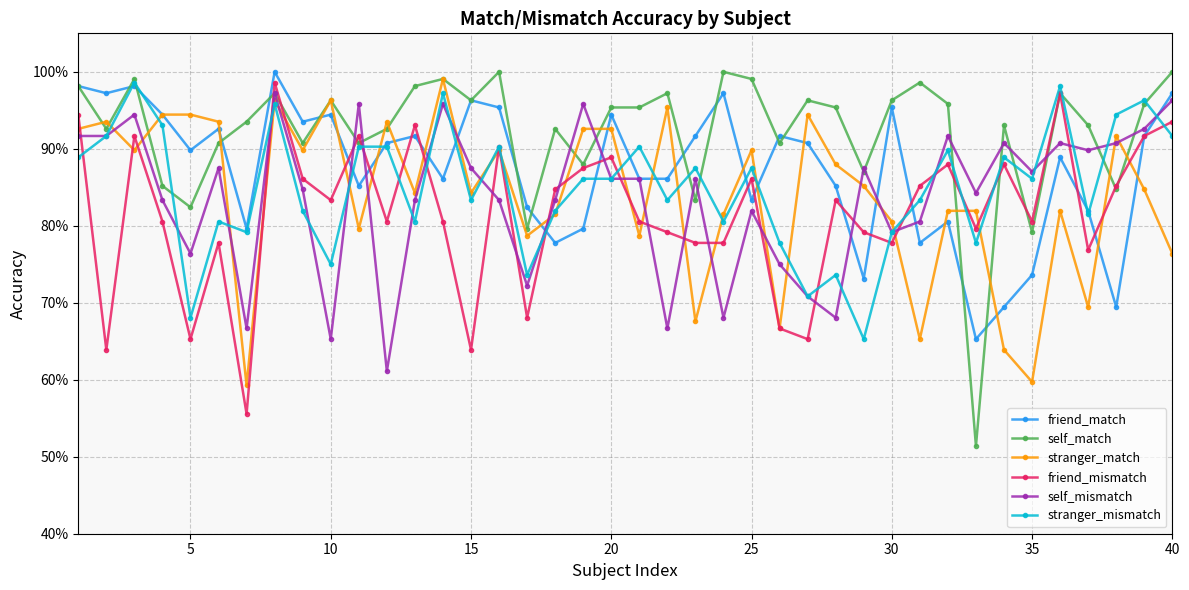

Rank the series by their maximum value, from highest to lowest.

friend_match, self_match, stranger_match, friend_mismatch, stranger_mismatch, self_mismatch